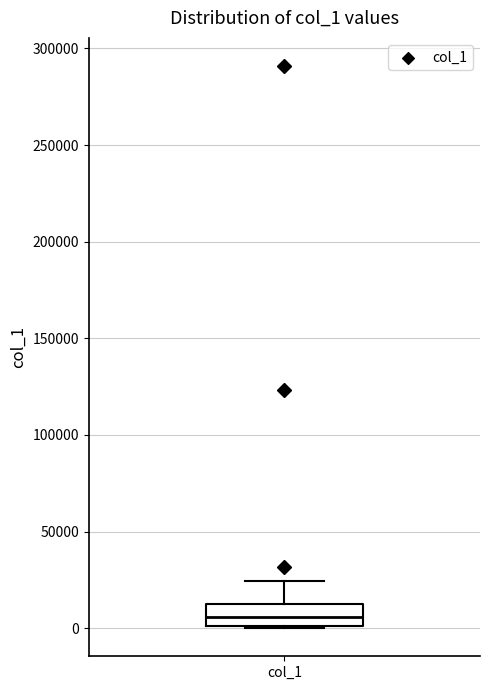

Read this box plot against the y-axis: the position of the median line, the range covered by the box, and the ends of both whiskers. The values are not printed on the chart, so give them approximately, as read against the axis.

median 5000, box 0 to 10000, whiskers 0 to 25000